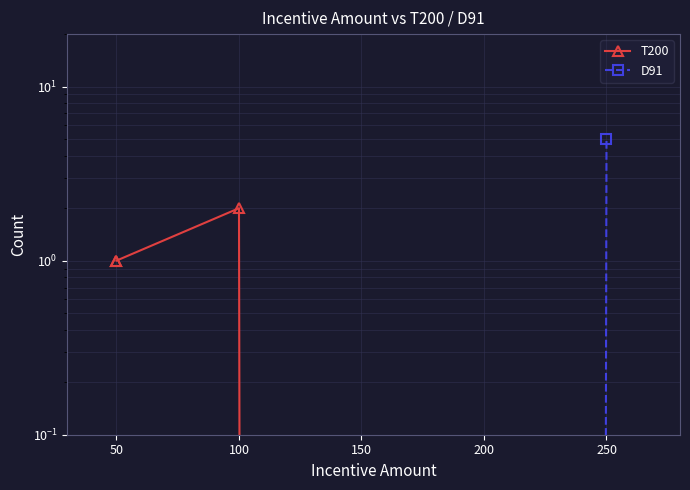

After their last crossing, which series has the higher values: D91 or T200?

D91